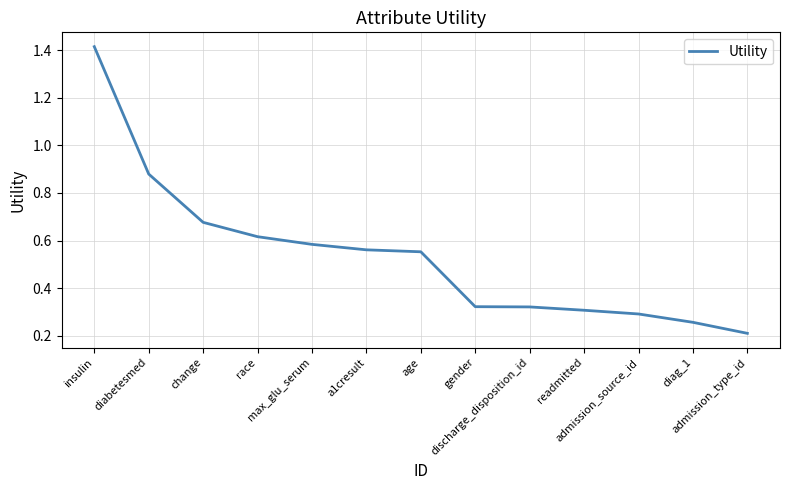

What is the average value?

0.5